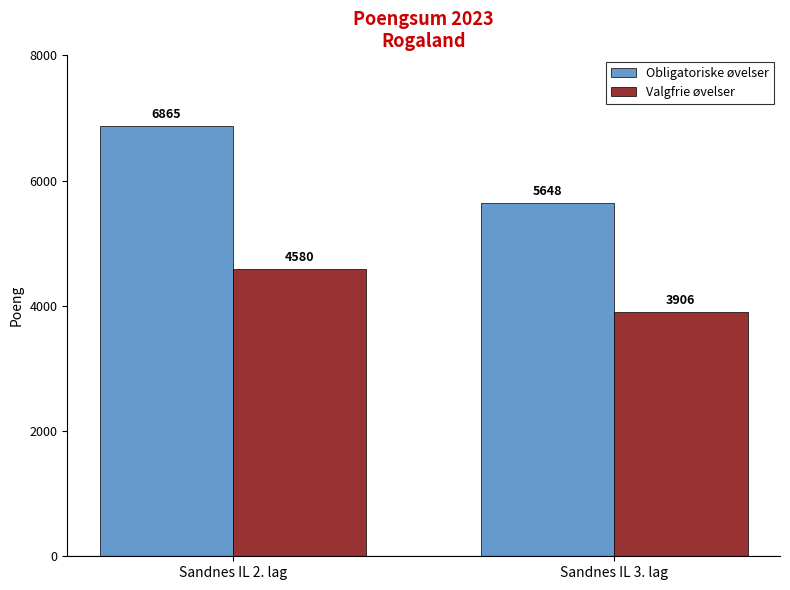

Which label corresponds to the largest value in the chart?

Sandnes IL 2. lag